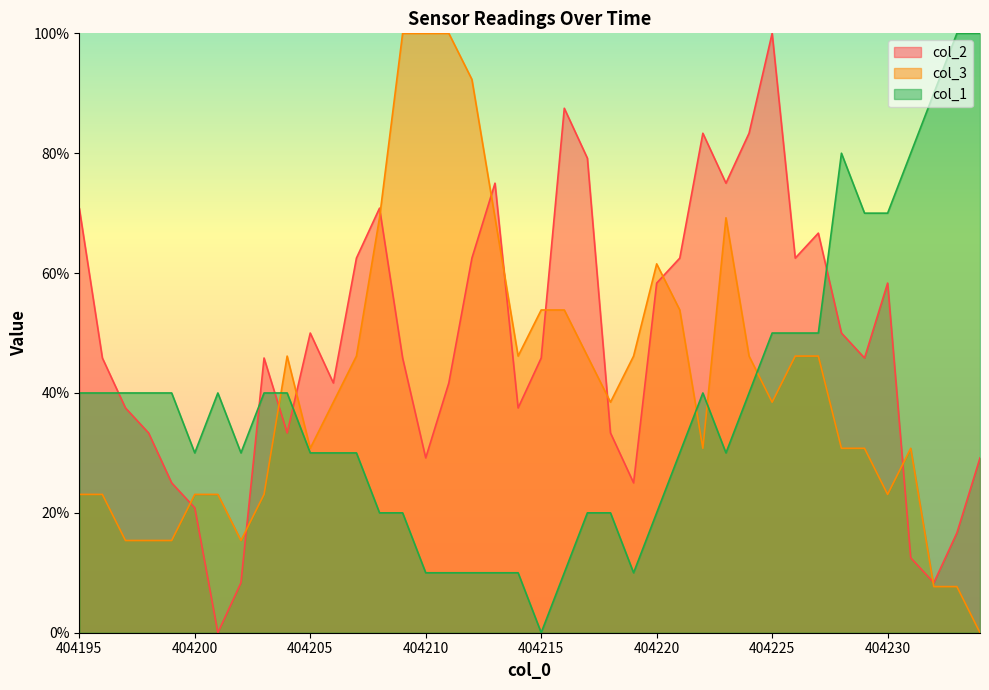

At how many categories does at least one series exceed 2?

40